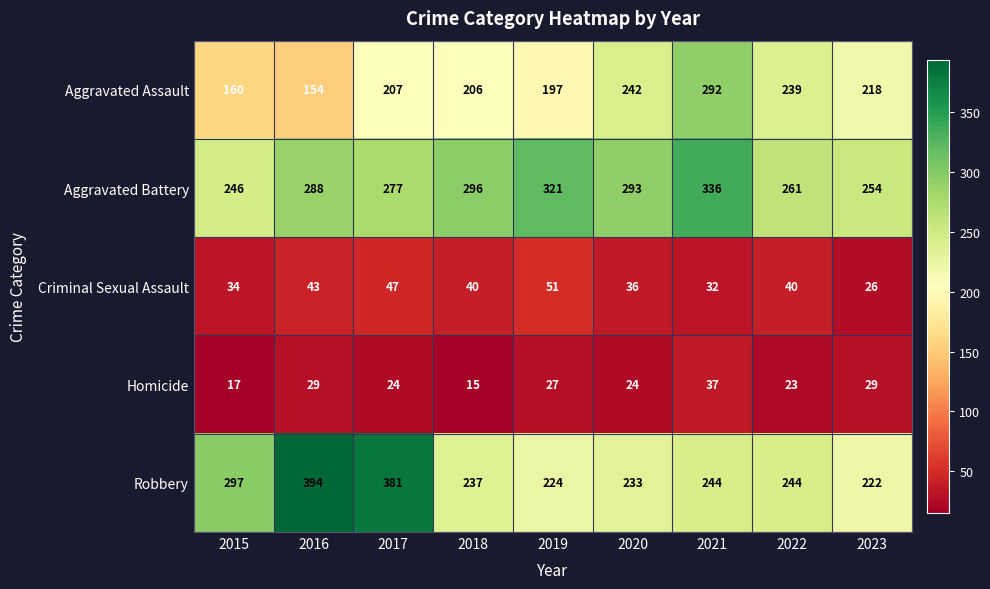

Where is Aggravated Battery nearest to the value 291?

2020